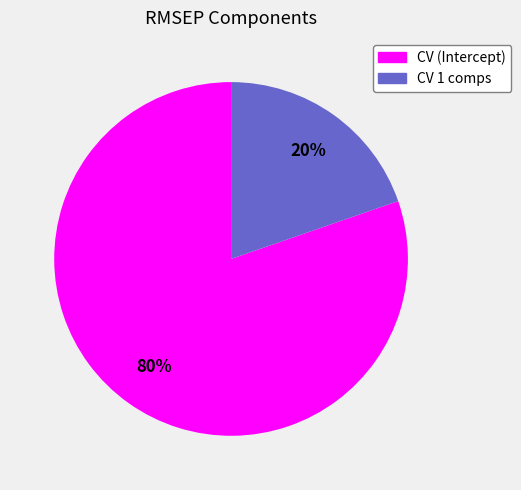

What percentage is the CV 1 comps slice, to the nearest percent?

20%